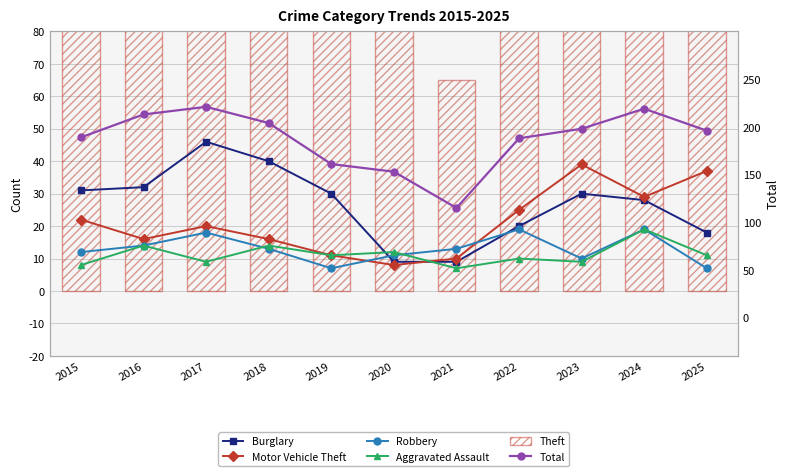

What is the total value across all series at 2020?

290